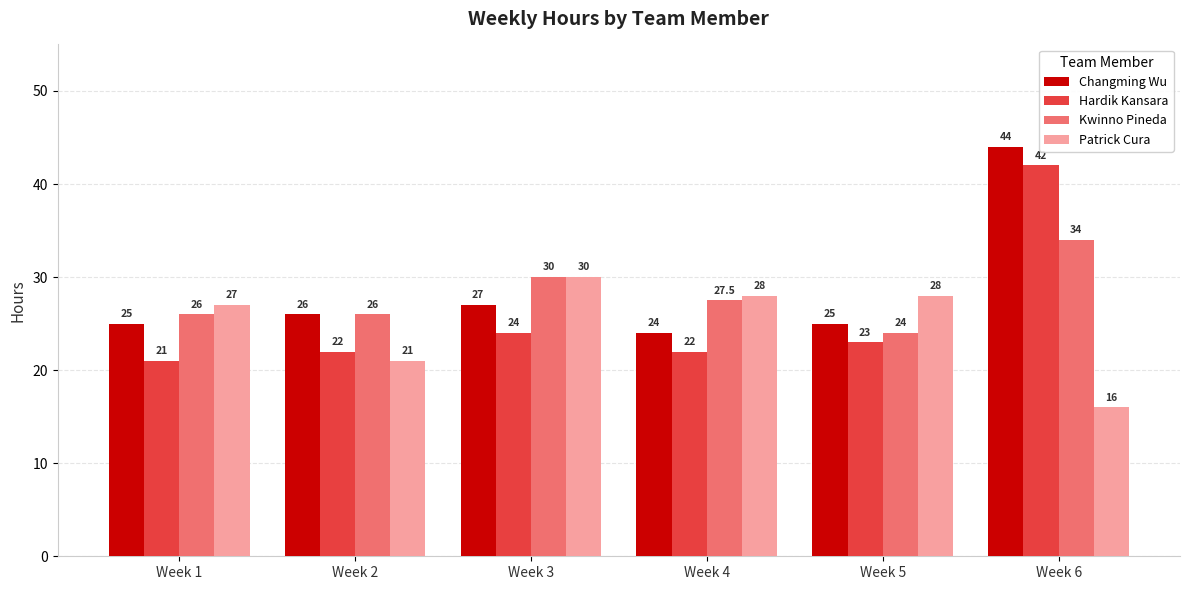

Which series has the widest spread of values?

Hardik Kansara